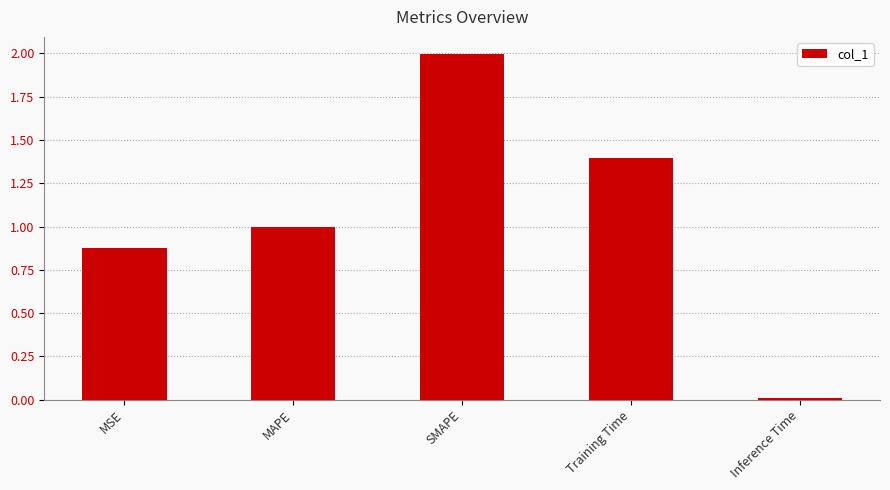

Which has a higher value, Training Time or SMAPE?

SMAPE